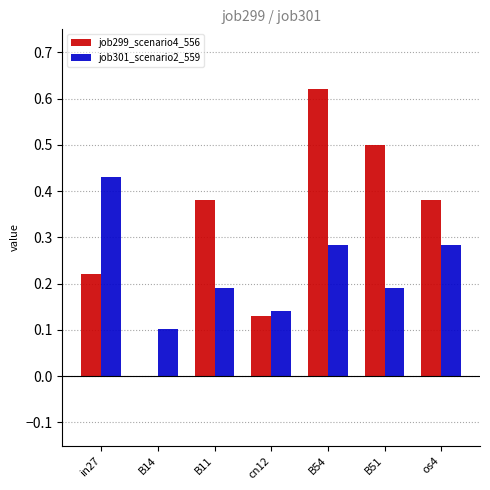

Does the chart contain stacked bars?

No